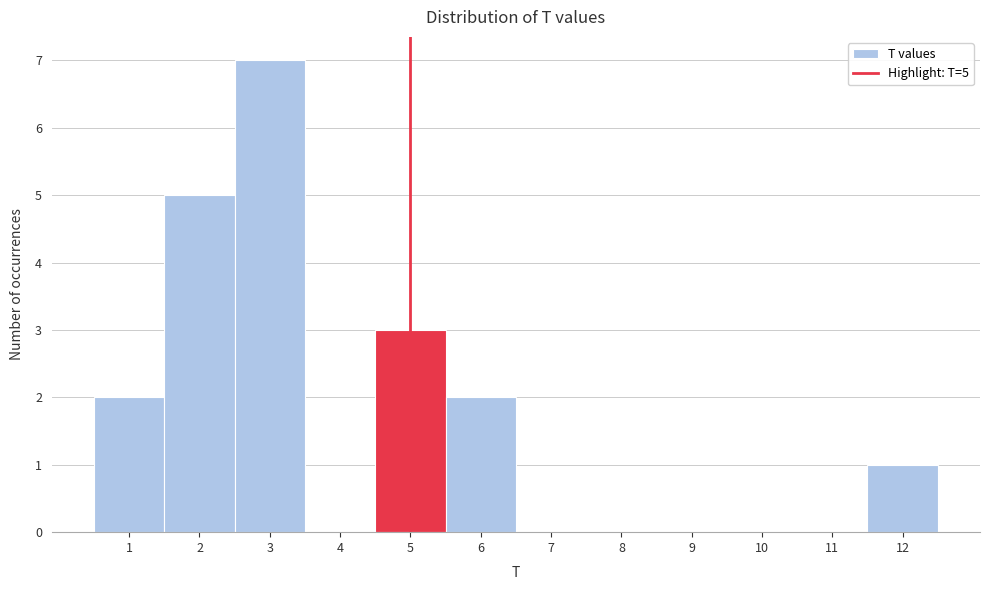

Over which range of the x-axis is the bar tallest?

2.5 to 3.5